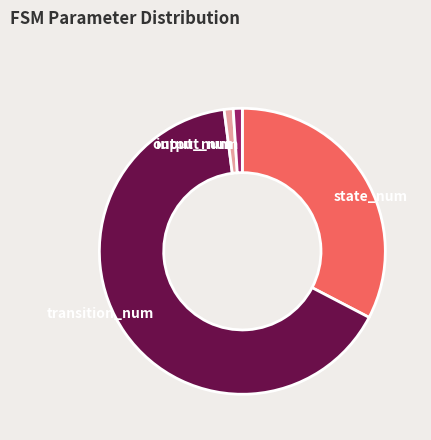

True or false: transition_num accounts for 56% of the total.

False